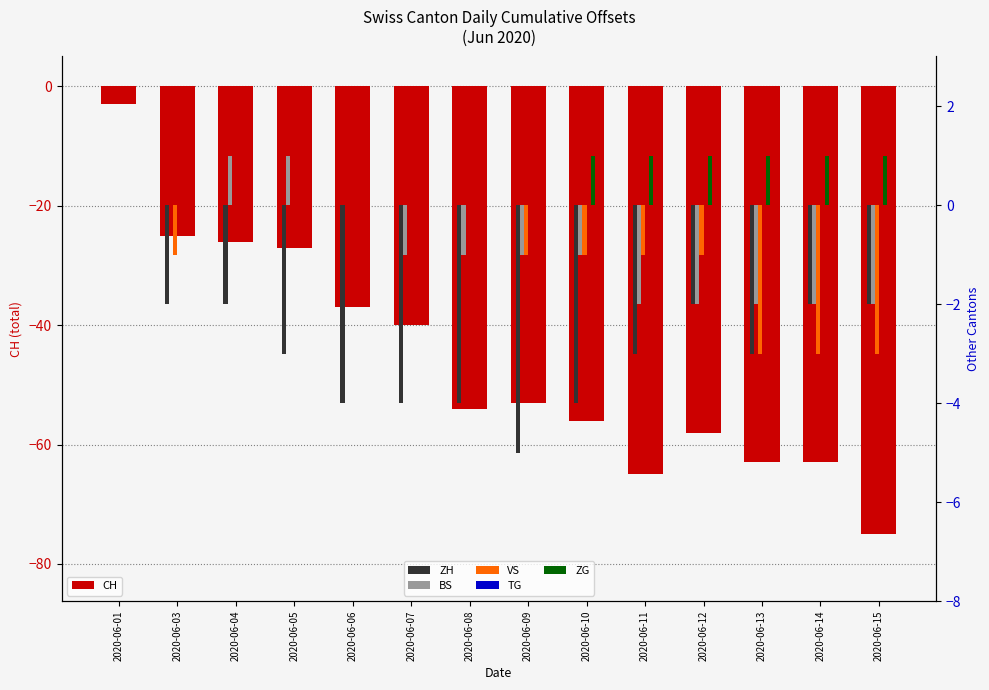

Which series has the widest spread of values?

CH